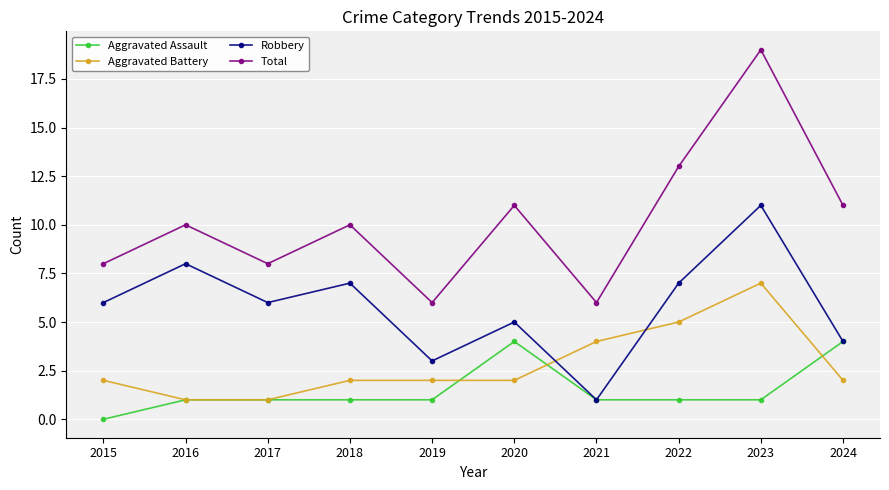

True or false: Total has more than 2 points higher than both neighbors.

True